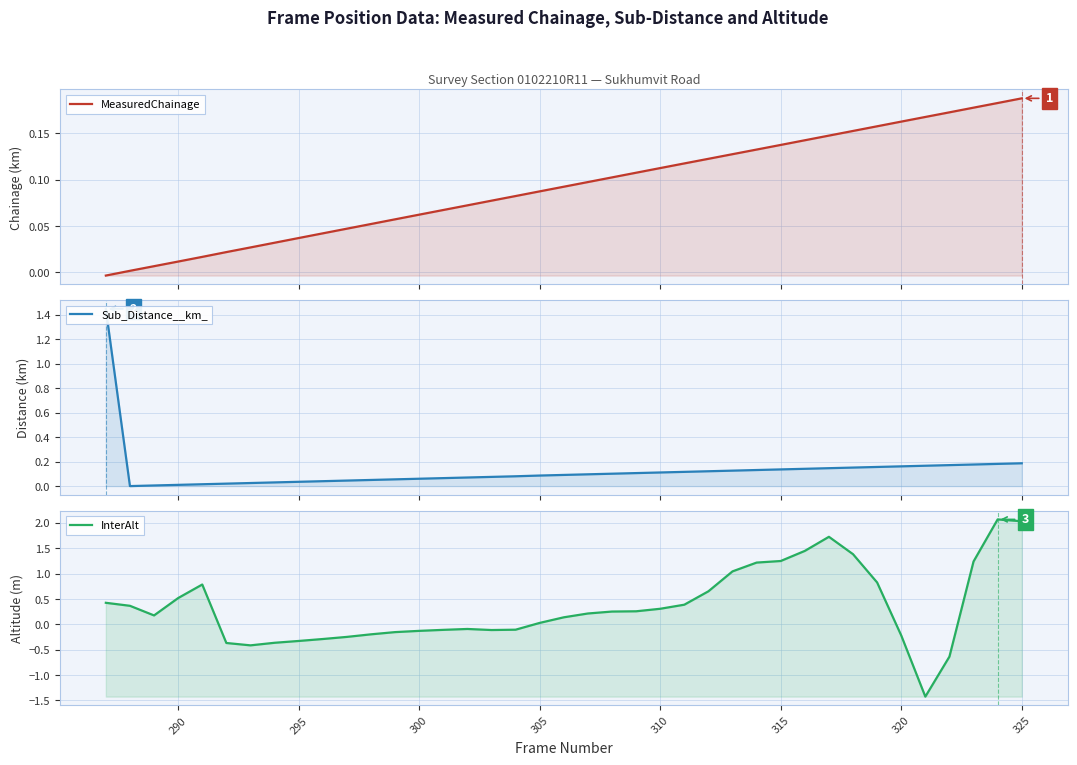

True or false: InterAlt and Sub_Distance__km_ intersect in this chart.

True